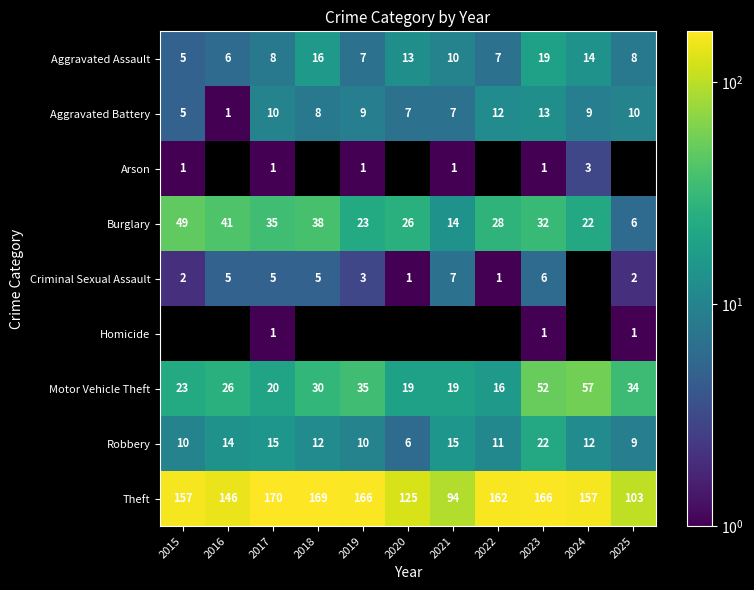

What is the average value of the Robbery series?

12